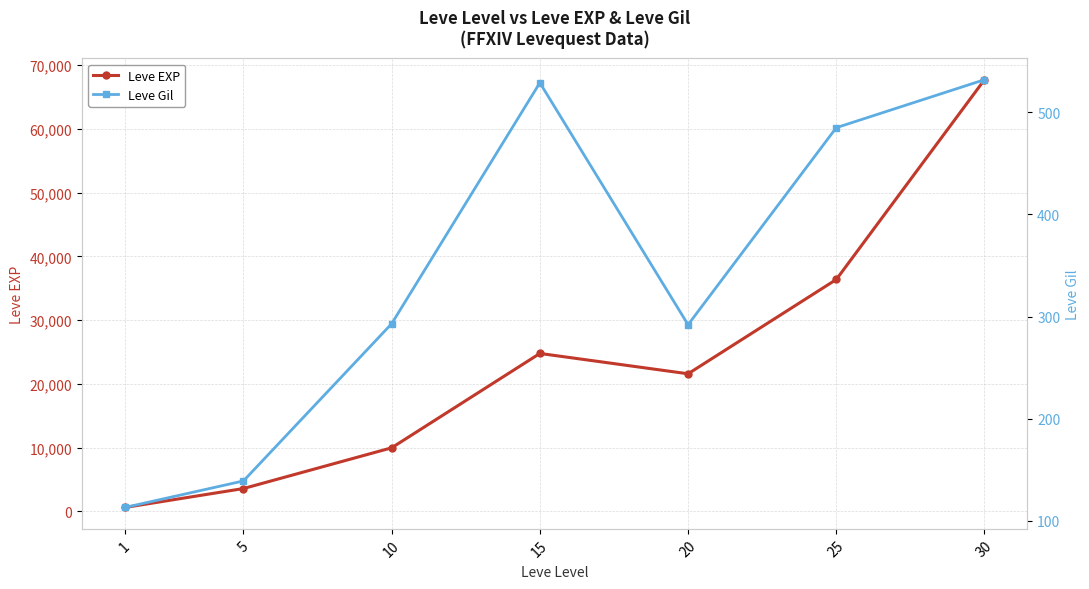

Which series has the widest spread of values?

Leve EXP